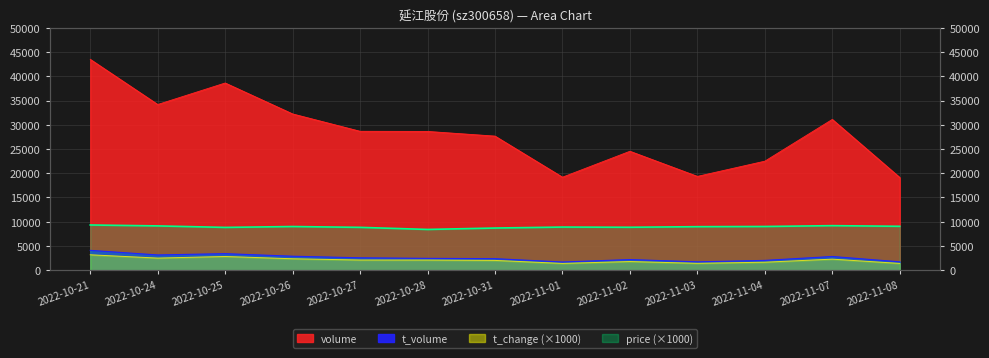

The value of t_volume at 2022-10-31 is 3169. True or false?

False